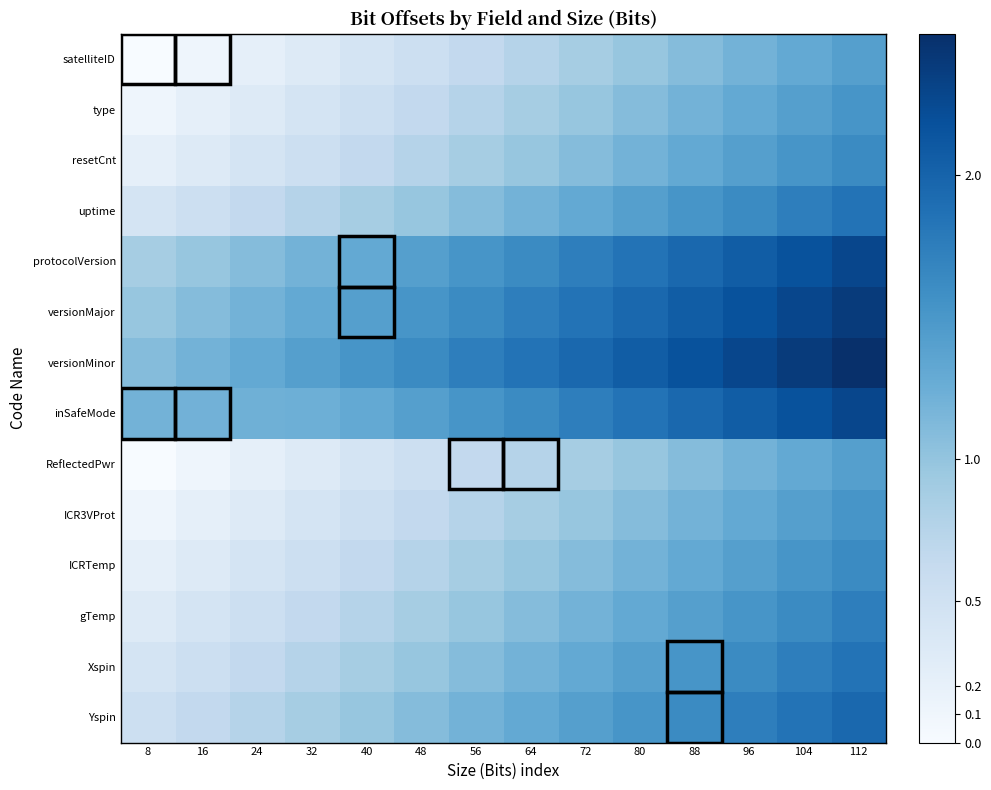

What is the spread (max minus min) of values at 24?

1.1